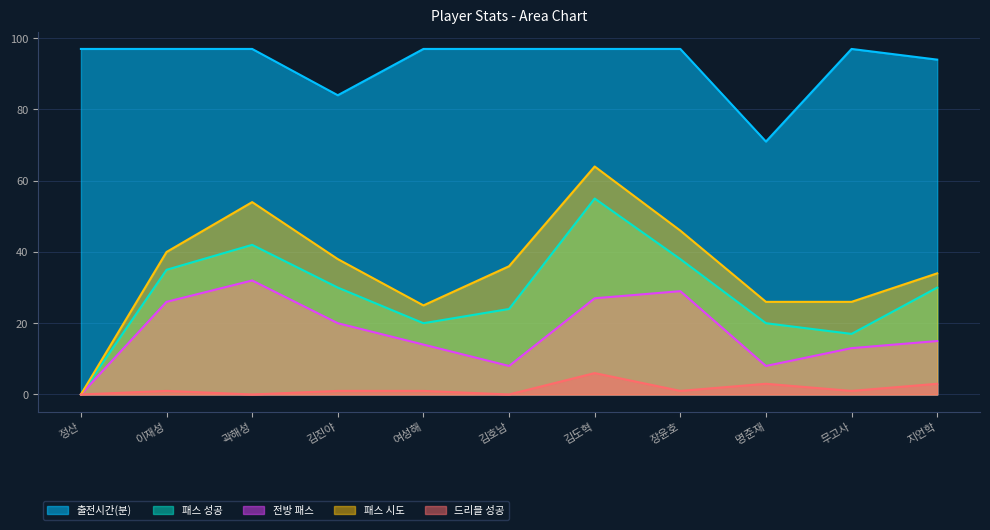

True or false: 출전시간(분) and 드리블 성공 intersect in this chart.

False